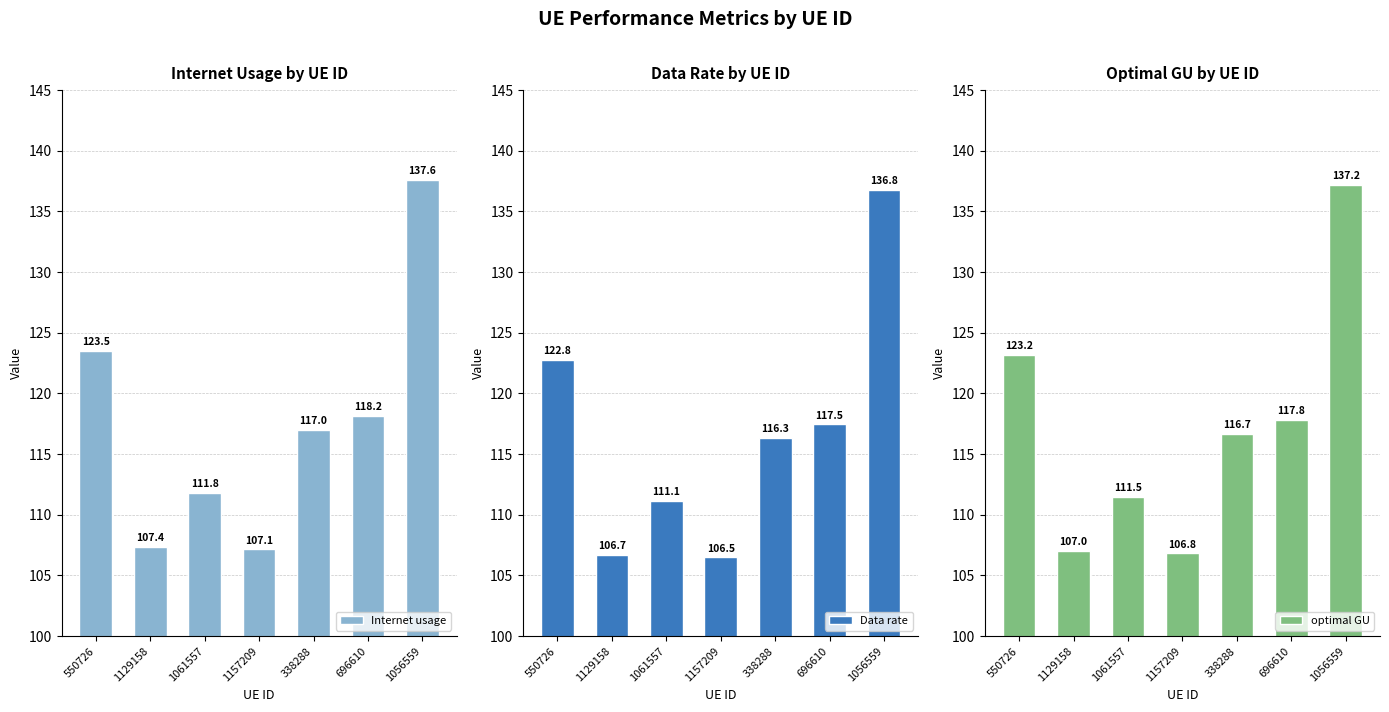

Reading right to left, transcribe all the data shown in this chart.

Internet usage: 1056559=137.6	696610=118.2	338288=117.0	1157209=107.1	1061557=111.8	1129158=107.4	550726=123.5
Data rate: 1056559=136.8	696610=117.5	338288=116.3	1157209=106.5	1061557=111.1	1129158=106.7	550726=122.8
optimal GU: 1056559=137.2	696610=117.8	338288=116.7	1157209=106.8	1061557=111.5	1129158=107.0	550726=123.2